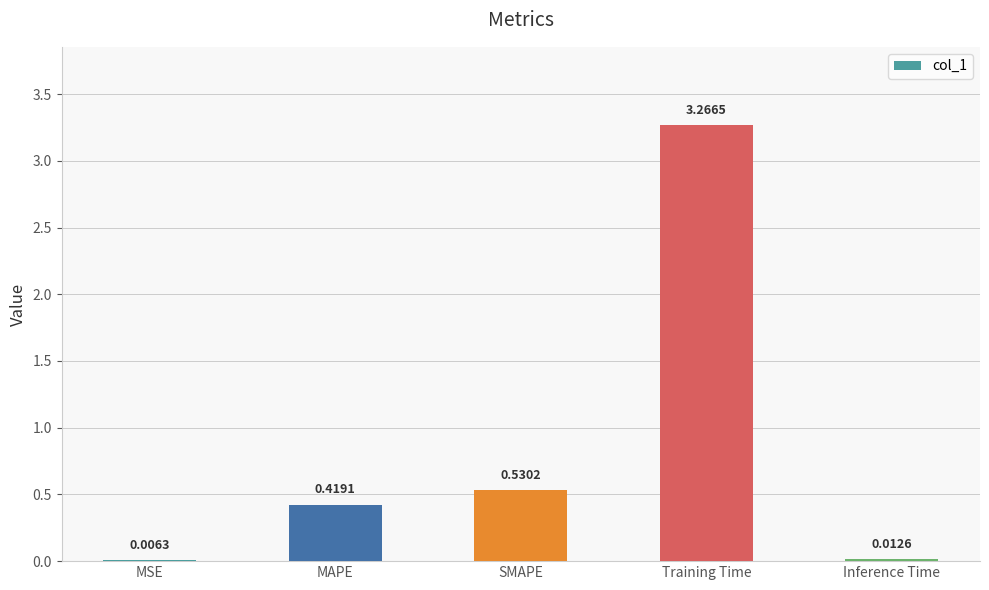

What is the difference between the values at SMAPE and Training Time?

2.7